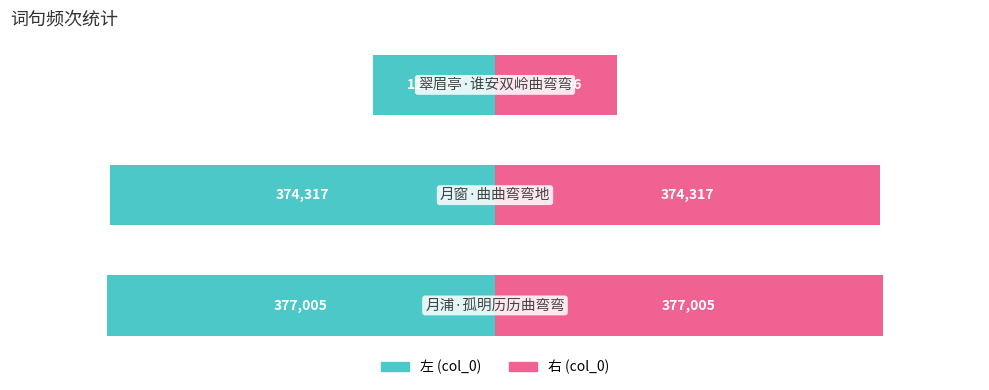

How many groups of bars are there?

3